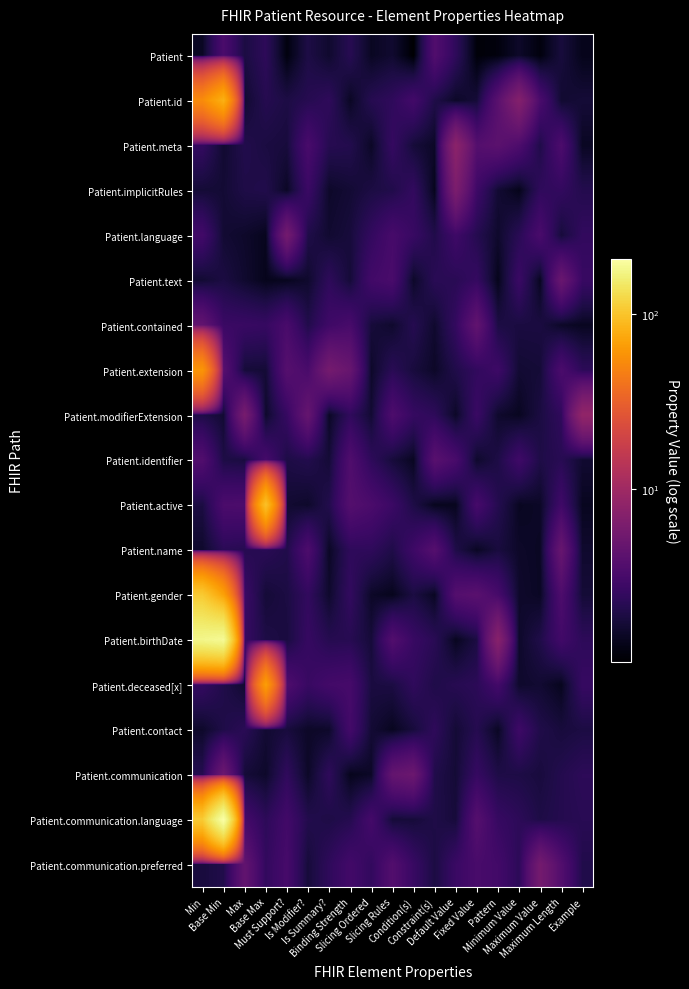

Between Pattern and Maximum Length, which is larger?

Maximum Length